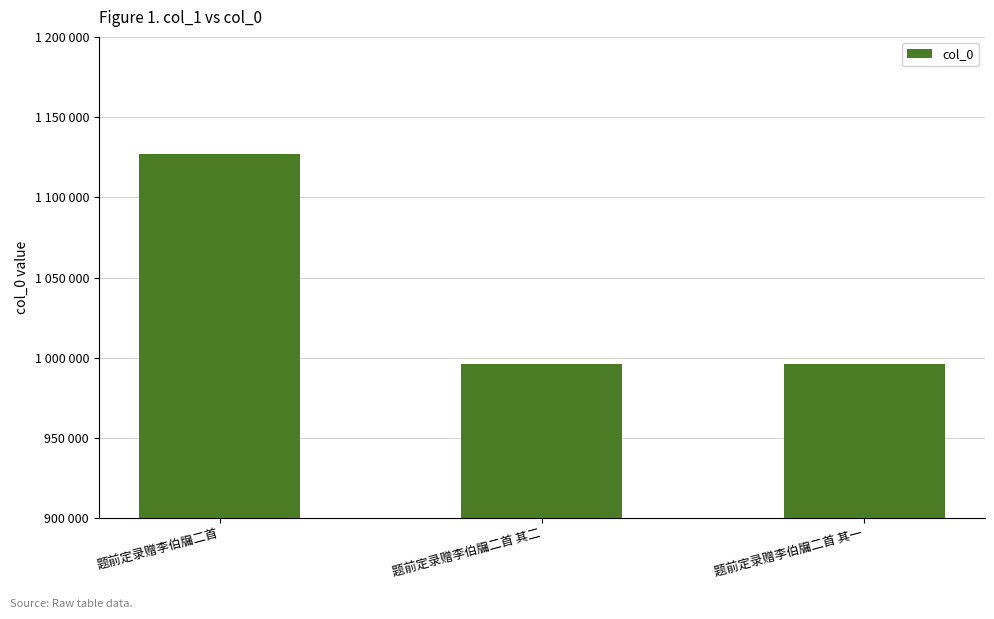

What is the difference between the maximum and minimum values?

131044